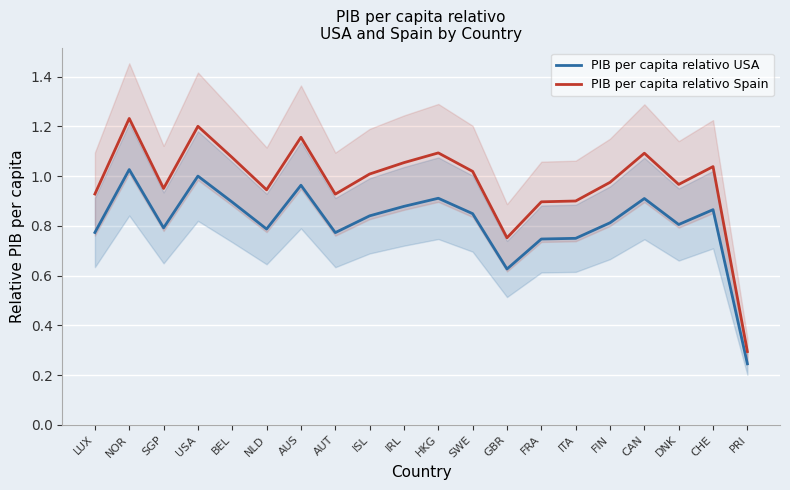

Reading left to right, transcribe all the data shown in this chart.

PIB per capita relativo USA: LUX=0.8	NOR=1.0	SGP=0.8	USA=1.0	BEL=0.9	NLD=0.8	AUS=1.0	AUT=0.8	ISL=0.8	IRL=0.9	HKG=0.9	SWE=0.8	GBR=0.6	FRA=0.7	ITA=0.7	FIN=0.8	CAN=0.9	DNK=0.8	CHE=0.9	PRI=0.2
PIB per capita relativo Spain: LUX=0.9	NOR=1.2	SGP=1.0	USA=1.2	BEL=1.1	NLD=0.9	AUS=1.2	AUT=0.9	ISL=1.0	IRL=1.1	HKG=1.1	SWE=1.0	GBR=0.8	FRA=0.9	ITA=0.9	FIN=1.0	CAN=1.1	DNK=1.0	CHE=1.0	PRI=0.3